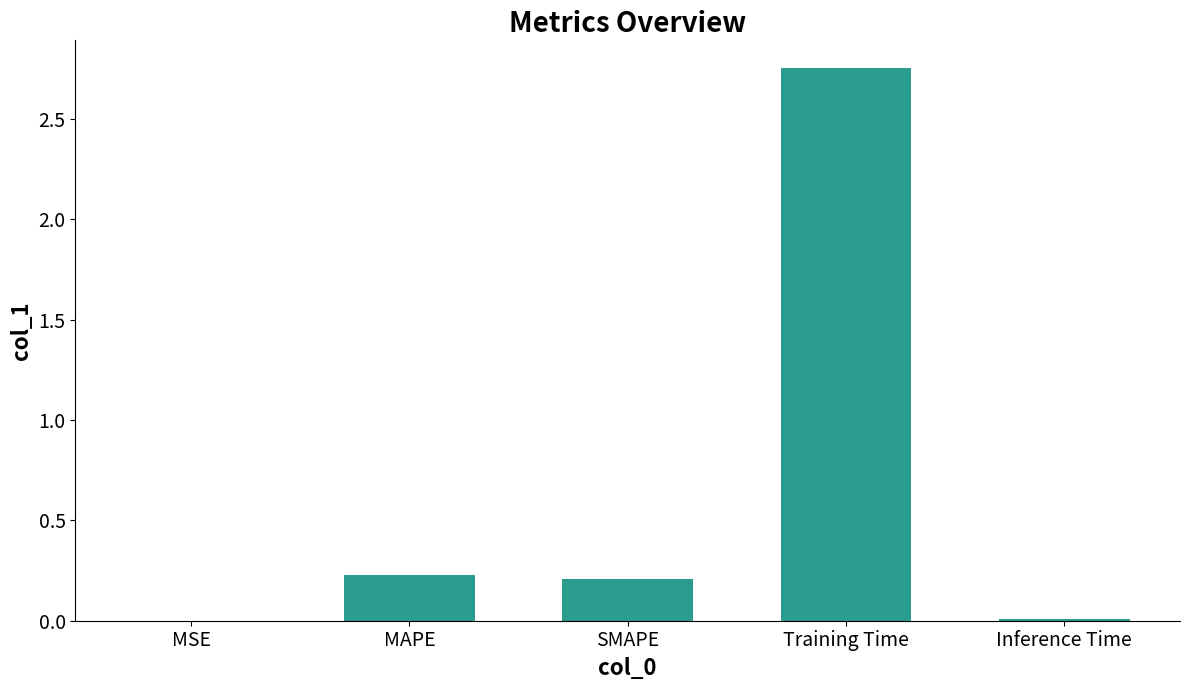

The chart shows a value of 0.2 at MAPE. True or false?

True